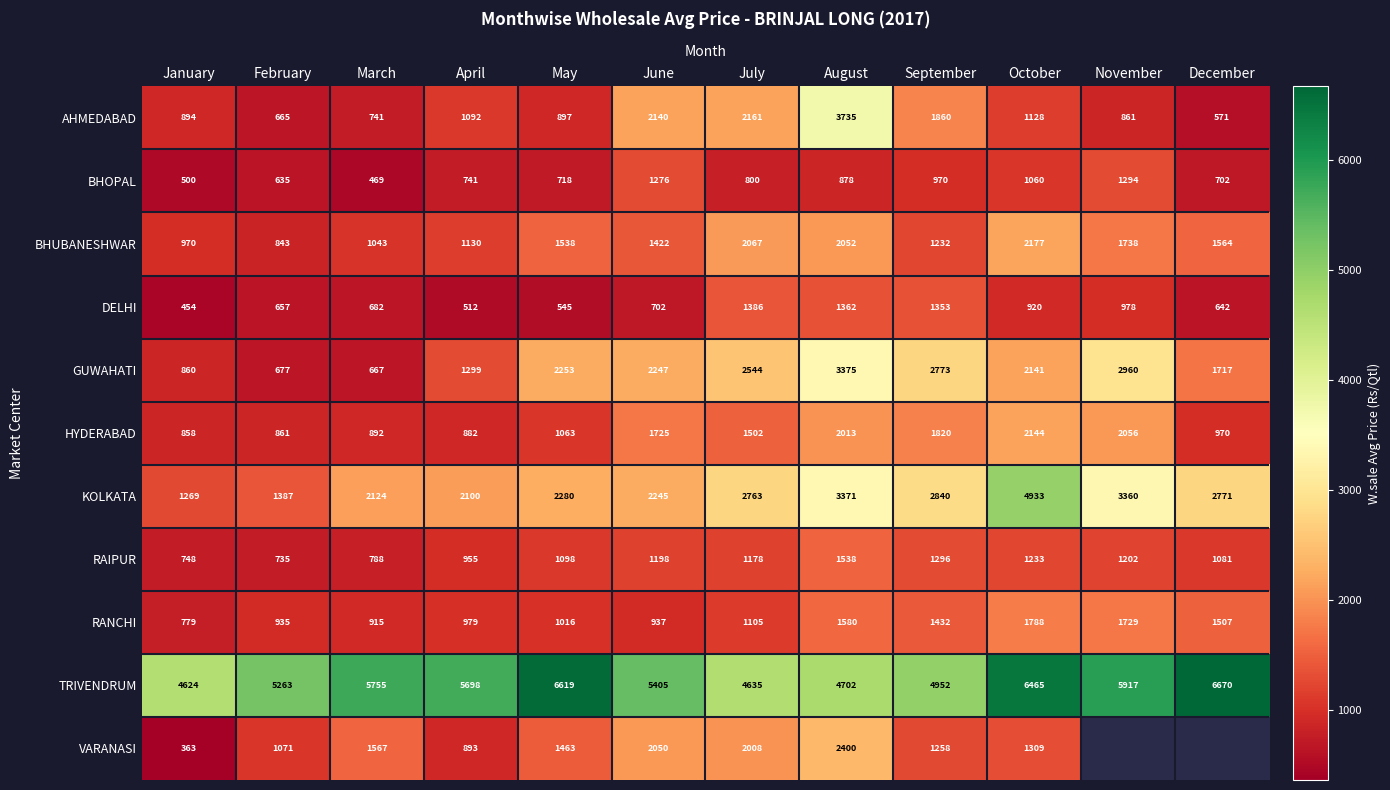

At June, list the series in order from smallest to largest.

DELHI, RANCHI, RAIPUR, BHOPAL, BHUBANESHWAR, HYDERABAD, VARANASI, AHMEDABAD, KOLKATA, GUWAHATI, TRIVENDRUM